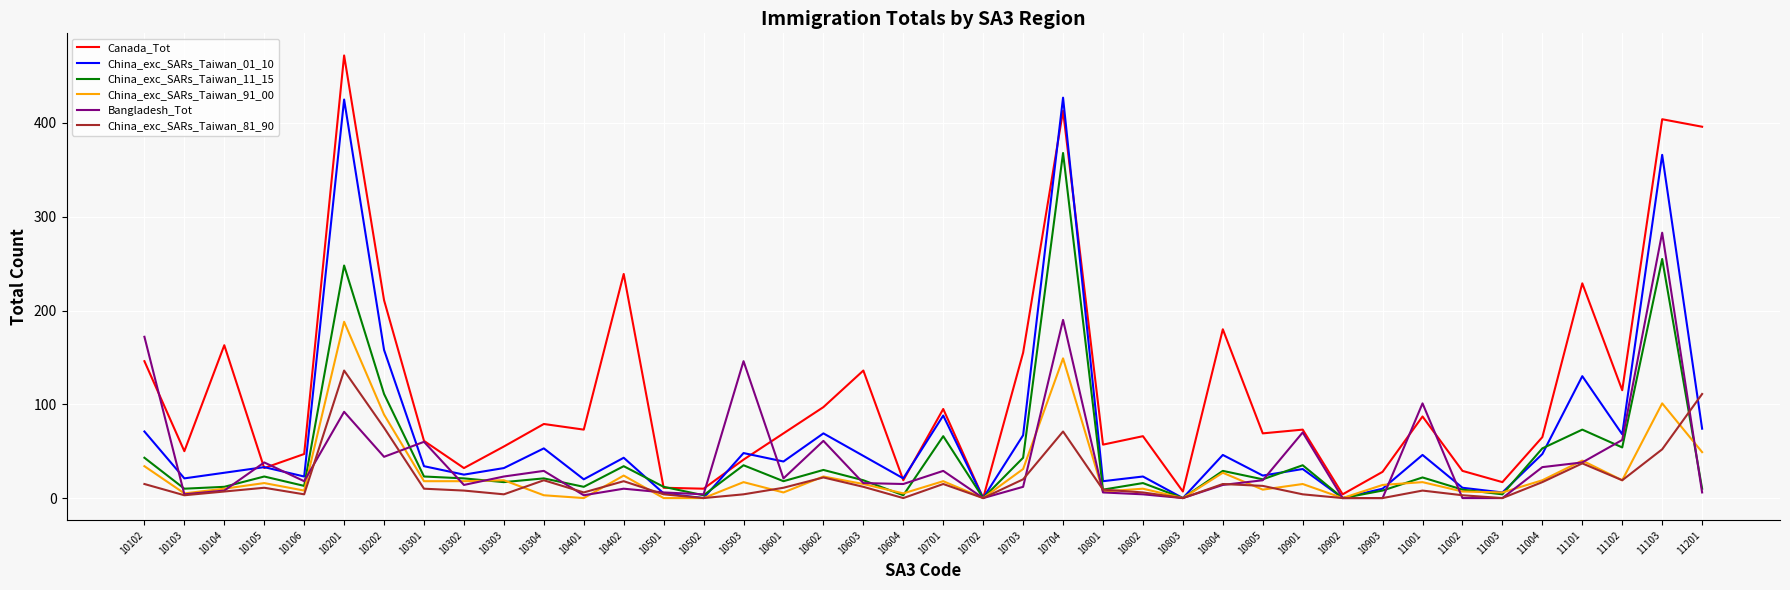

Is it true that China_exc_SARs_Taiwan_01_10 equals 427 at 10704?

True